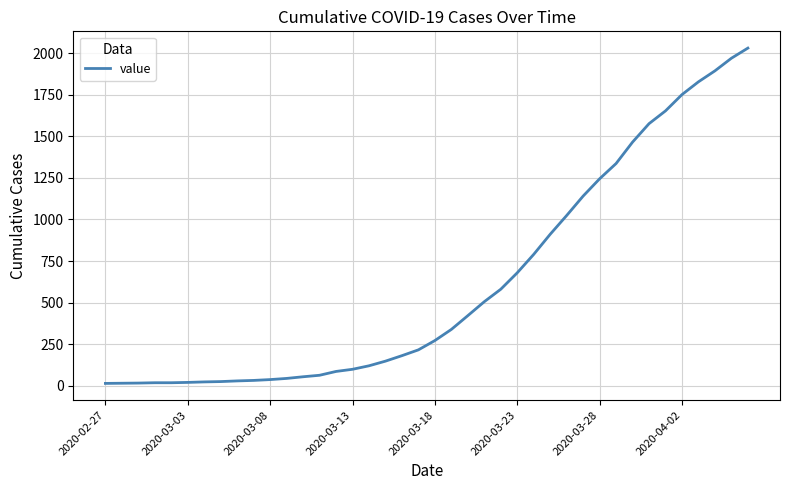

What is the greatest value displayed?

2032